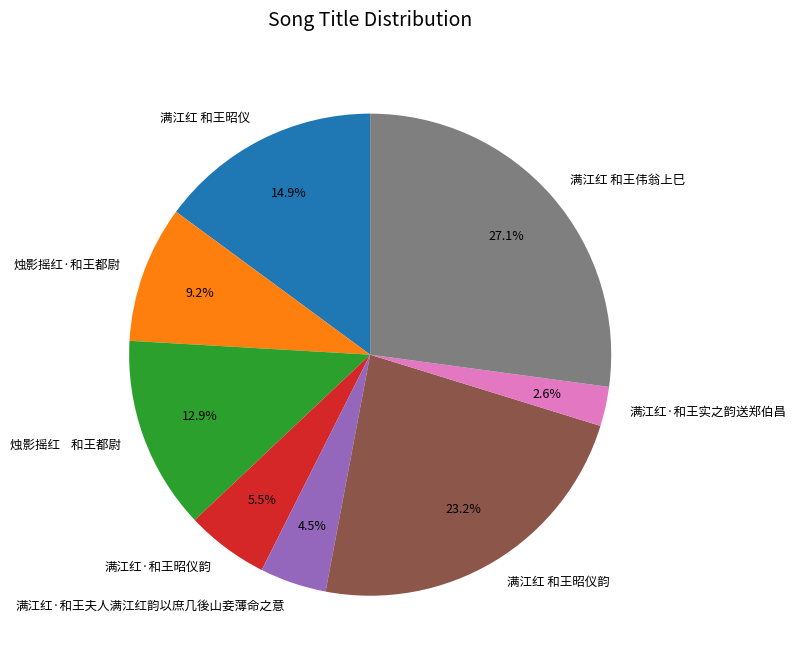

Is 满江红 和王伟翁上巳 the majority of the pie?

No